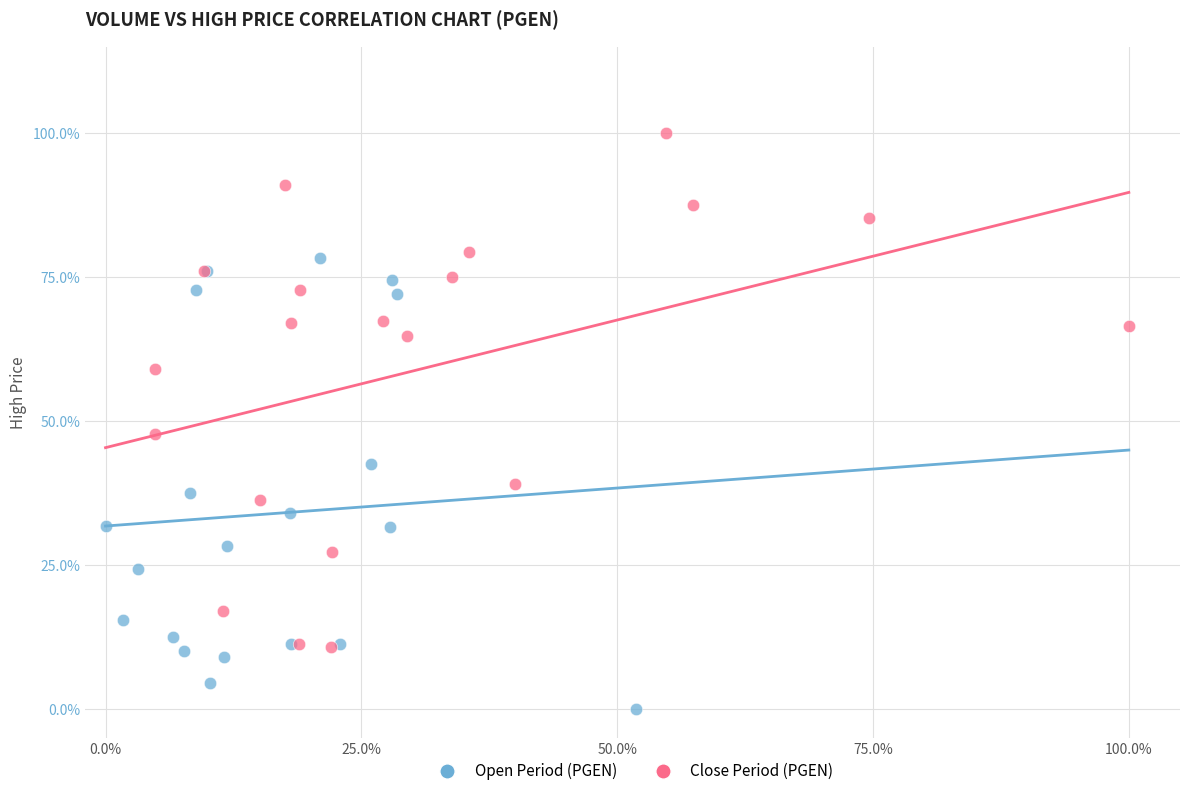

Which series reaches the minimum Y coordinate?

Open Period (PGEN)